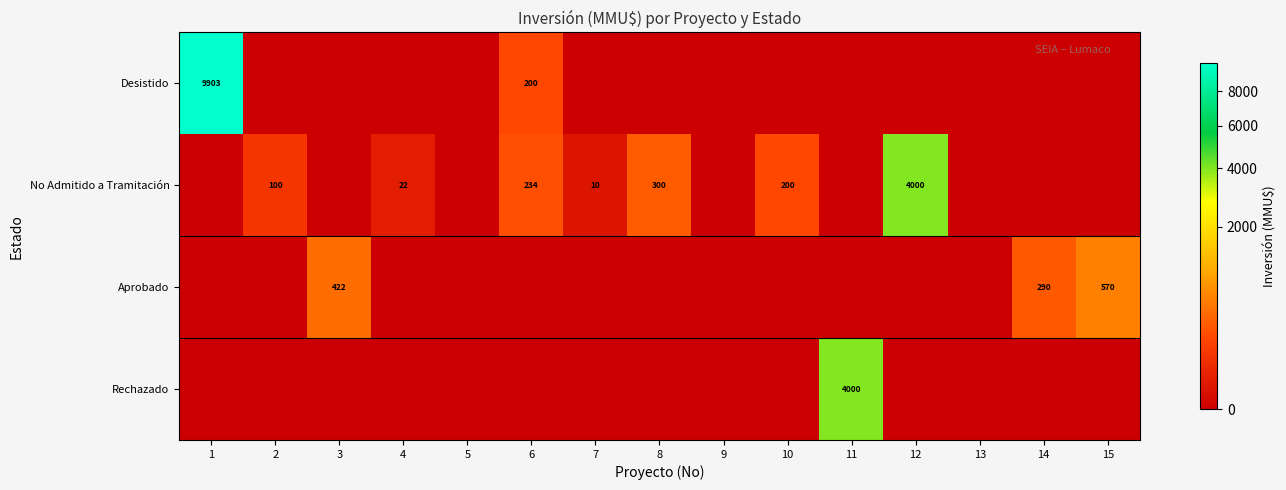

The No Admitido a Tramitación series shows 143 at 6. True or false?

False